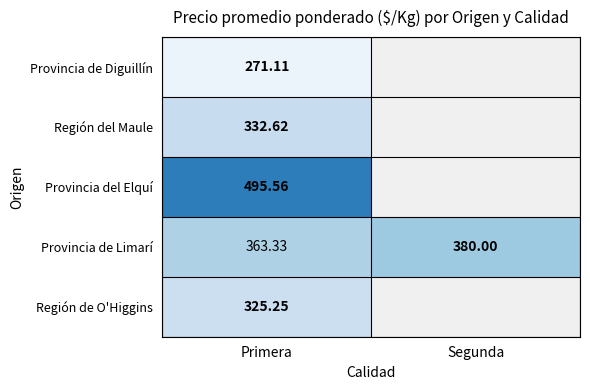

Which category has the lowest value across all series?

Primera